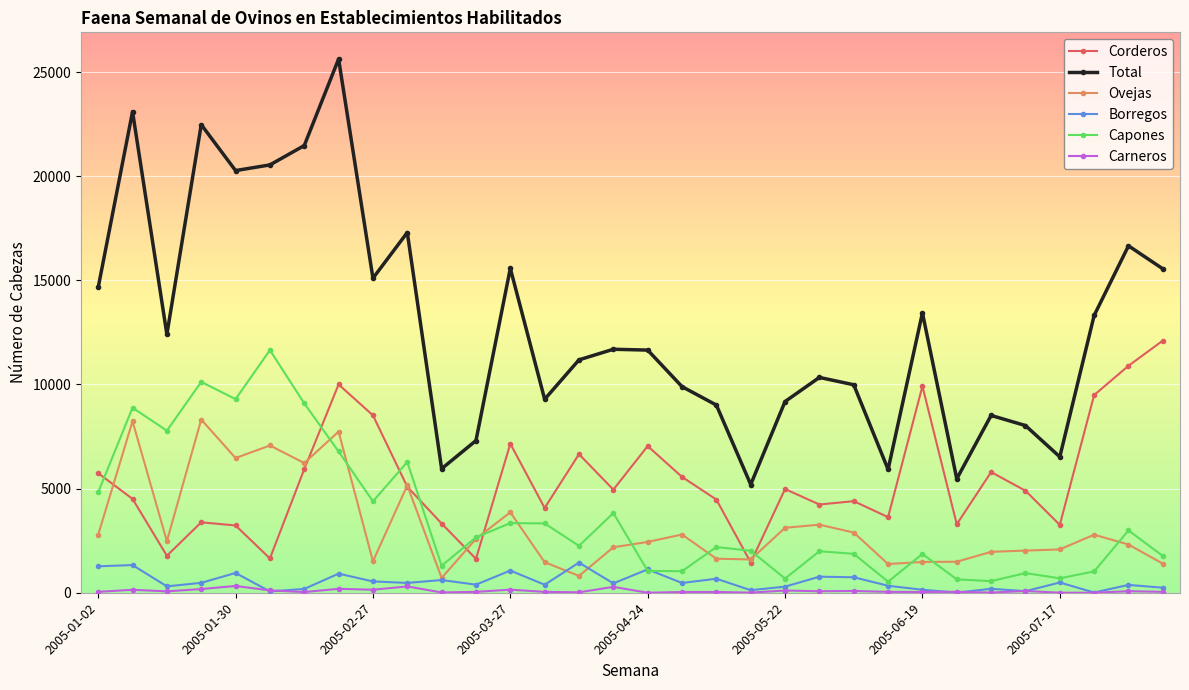

True or false: Carneros and Total cross at least once.

False